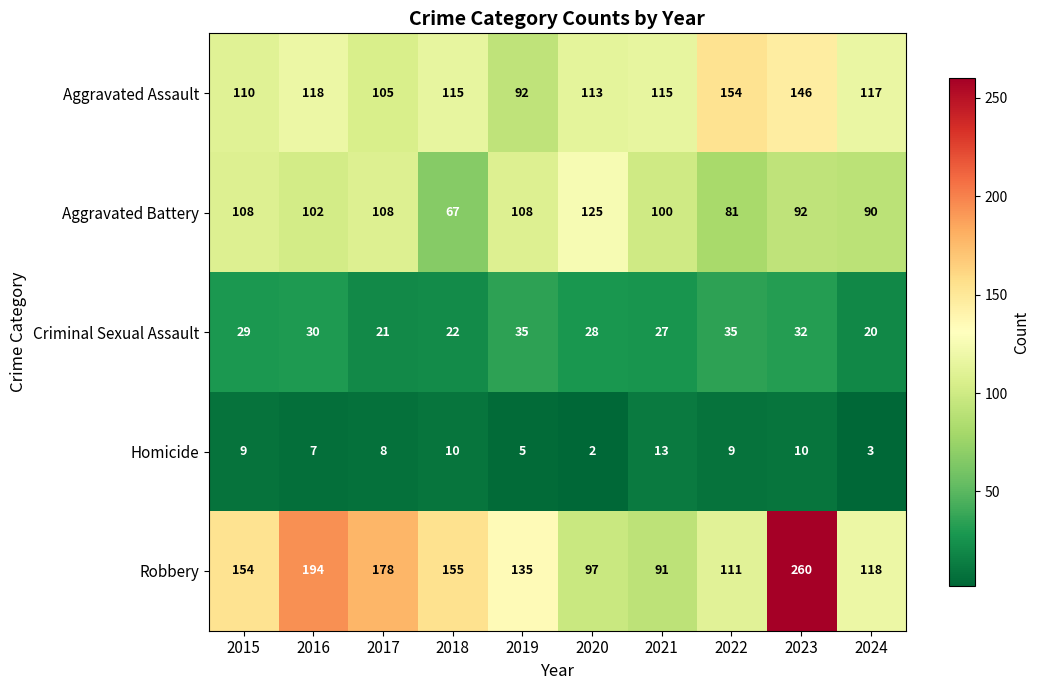

Where is Aggravated Assault nearest to the value 123?

2016